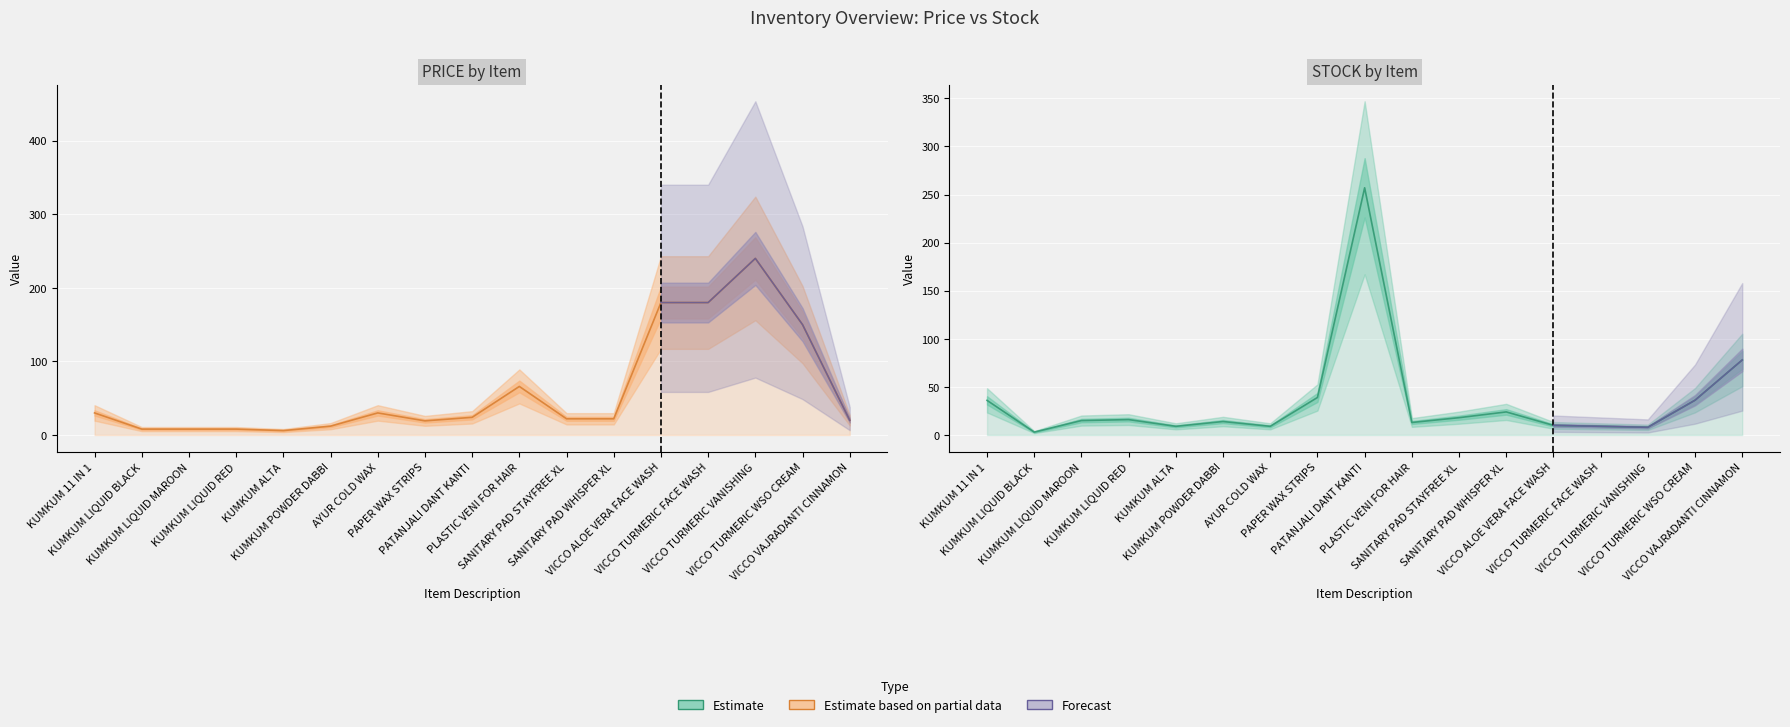

What is the difference between the STOCK values at AYUR COLD WAX and KUMKUM LIQUID BLACK?

6.0